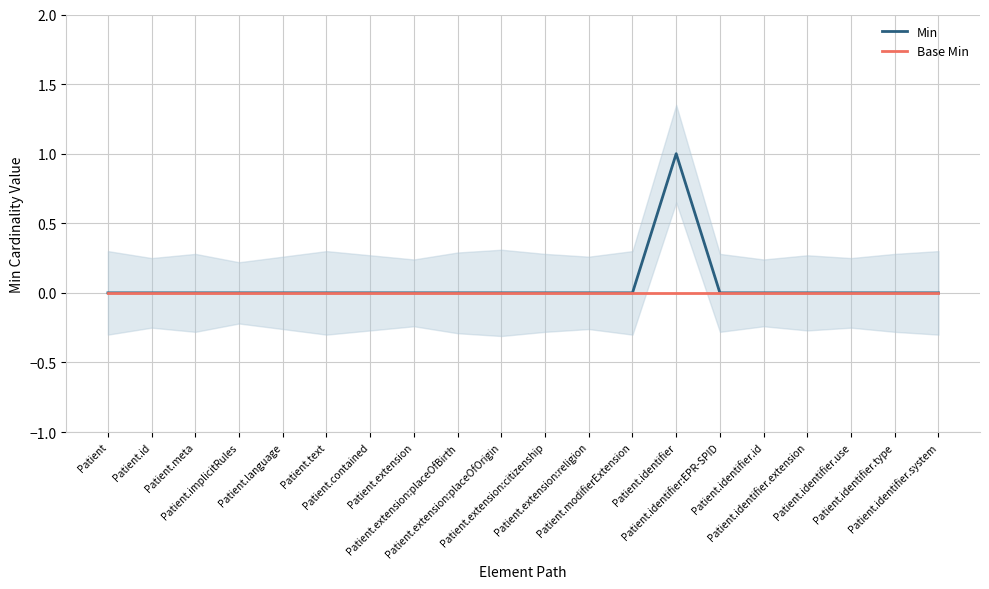

True or false: Min has a value of 0 at Patient.identifier.id.

True